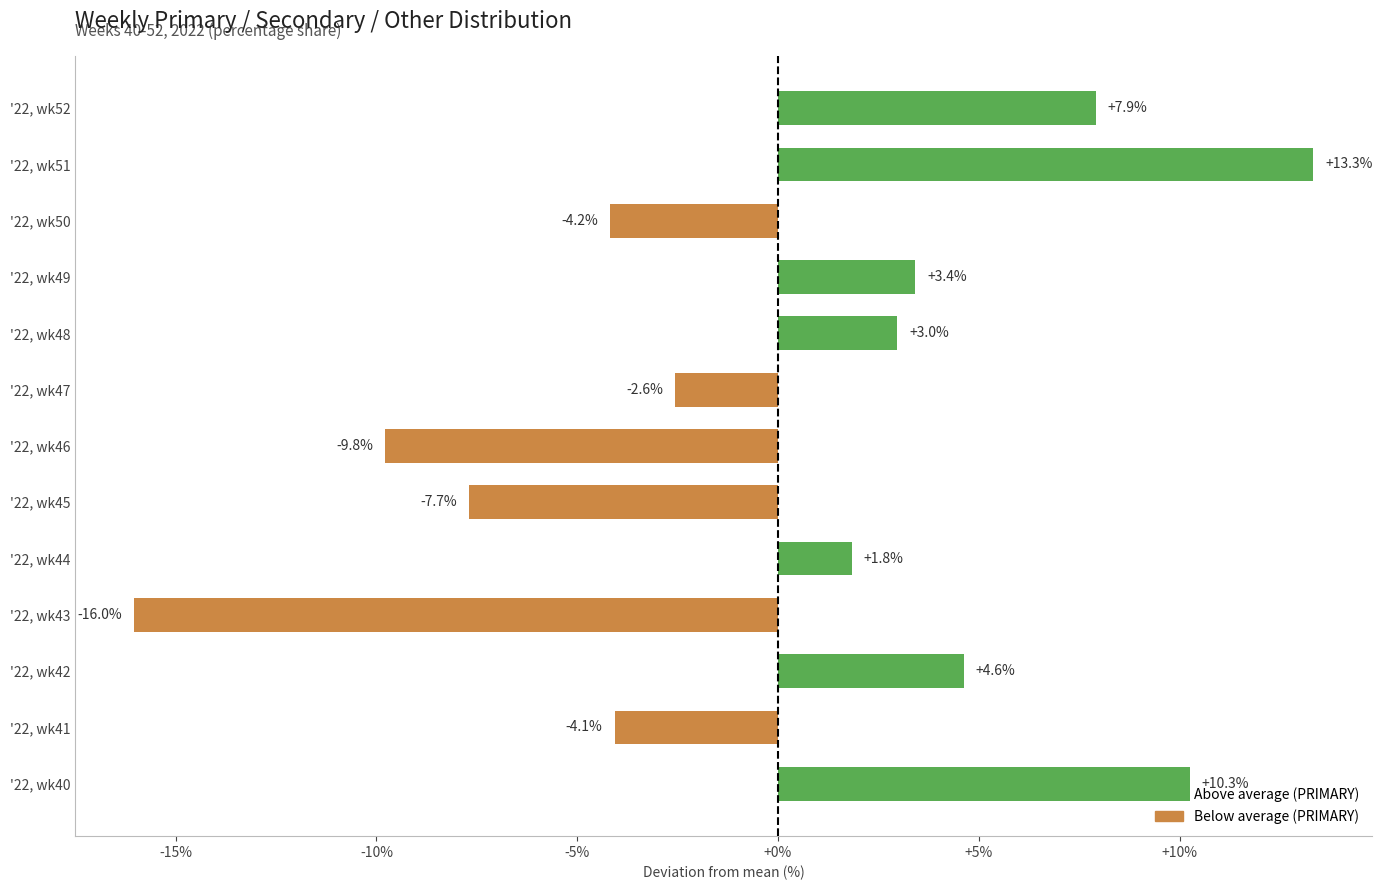

Read the value at '22, wk40.

10.3